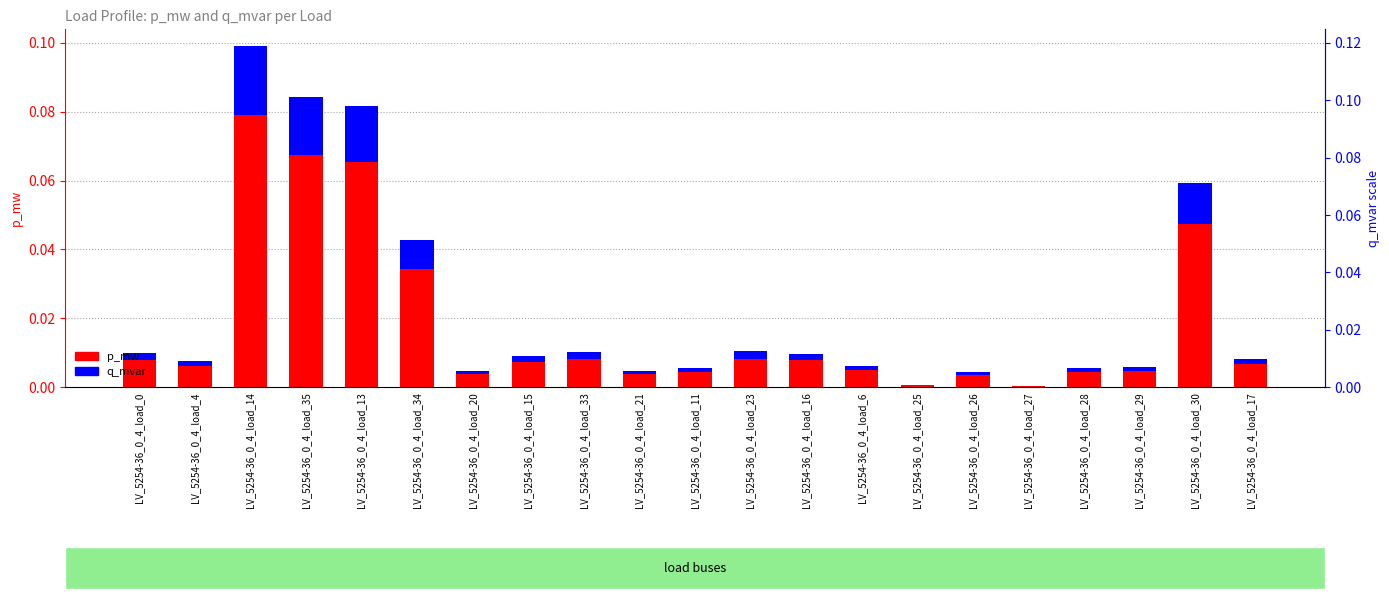

Which category has the lowest value in the q_mvar series?

LV_5254-36_0_4_load_27